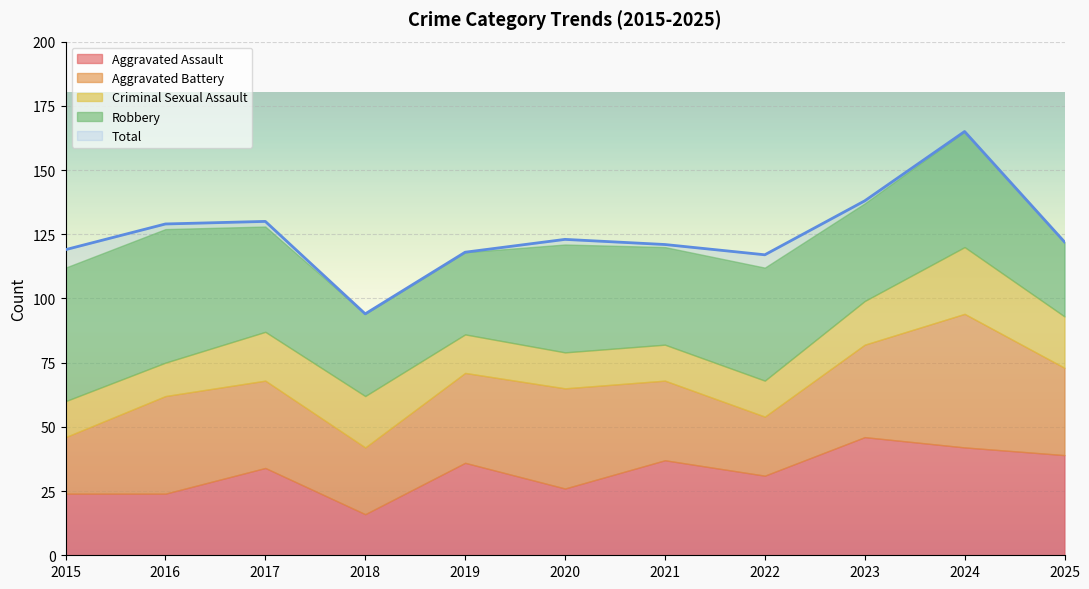

List the labels in order of Aggravated Assault value, largest first.

2023, 2024, 2025, 2021, 2019, 2017, 2022, 2020, 2015, 2016, 2018